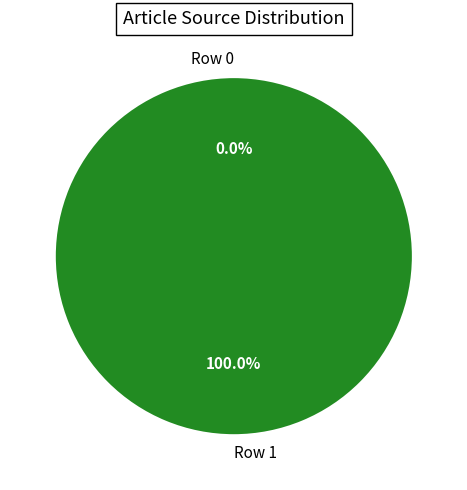

What is the change in value from Row 0 to Row 1?

+1